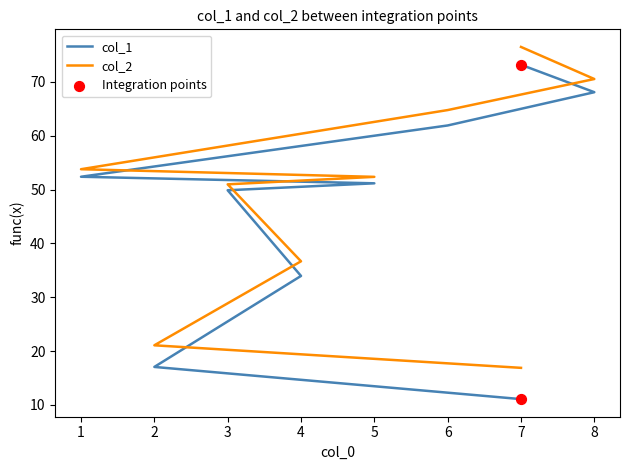

Which series has the largest total across all categories?

col_2